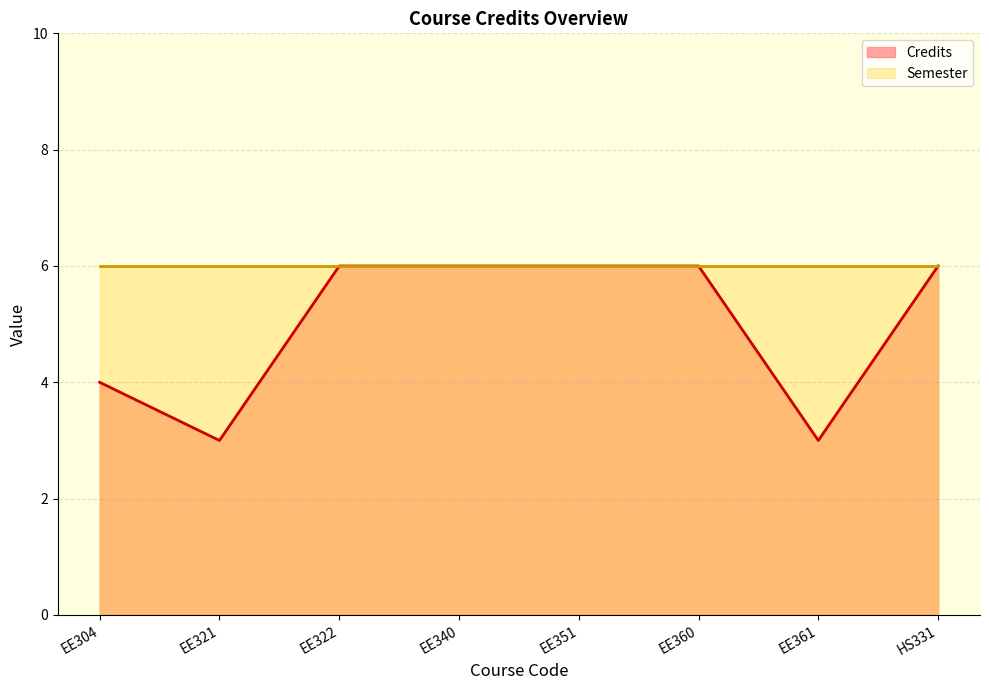

What is the sum of all values?

40